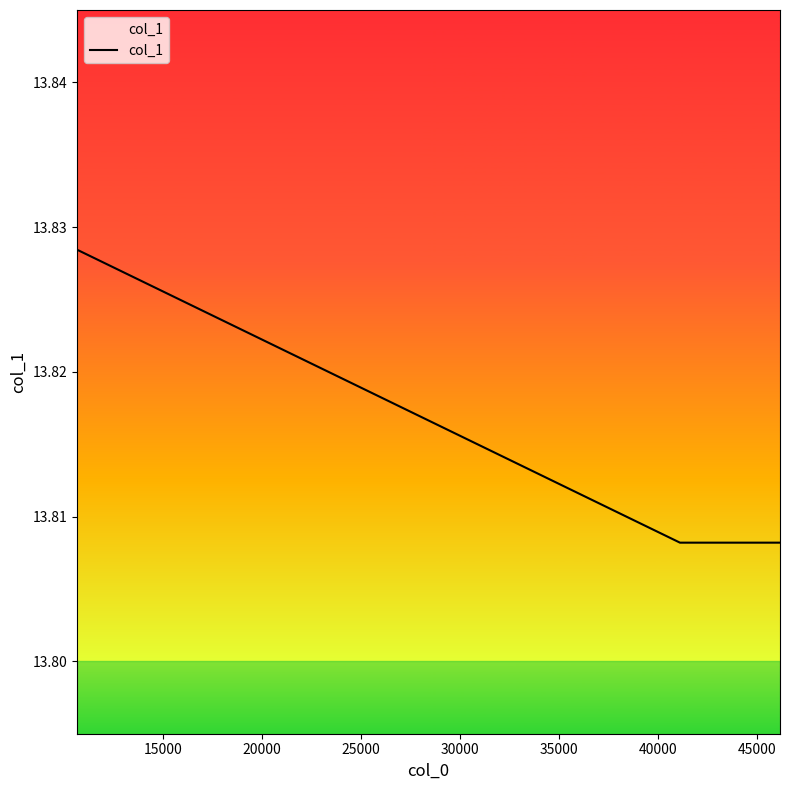

True or false: there are more than 2 points higher than both neighbors.

False